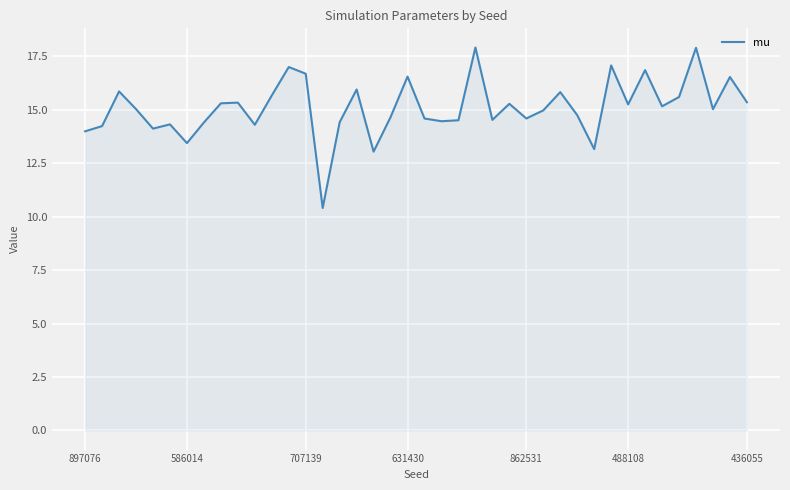

What is the smallest value displayed?

10.4